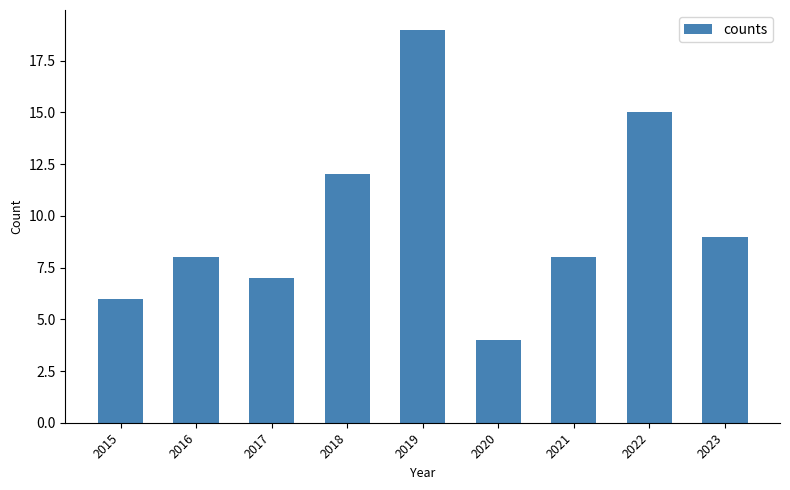

What is the value of the 7th bar from the left?

8